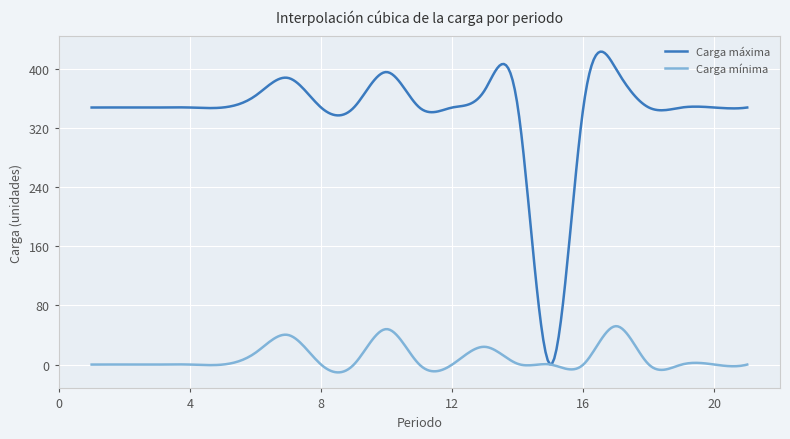

Which series has the largest total across all categories?

Carga máxima